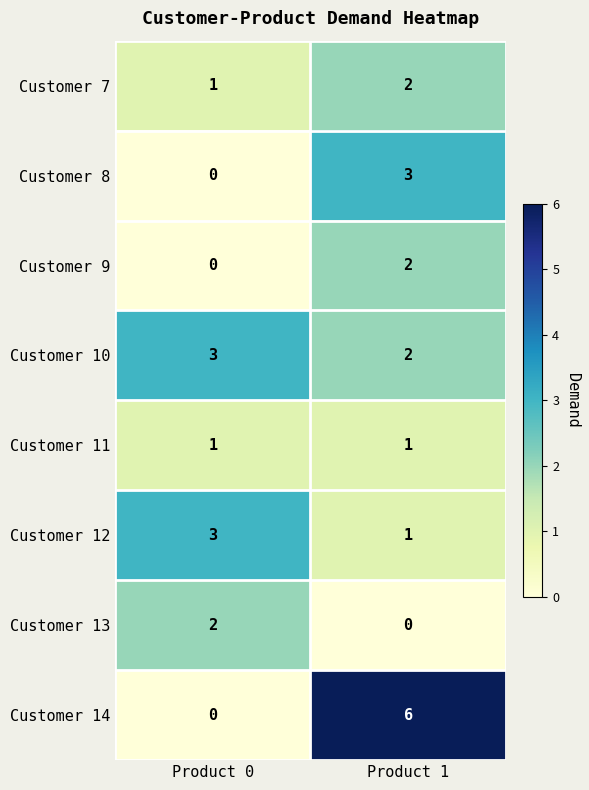

Which category has the lowest value in the Customer 12 series?

Product 1